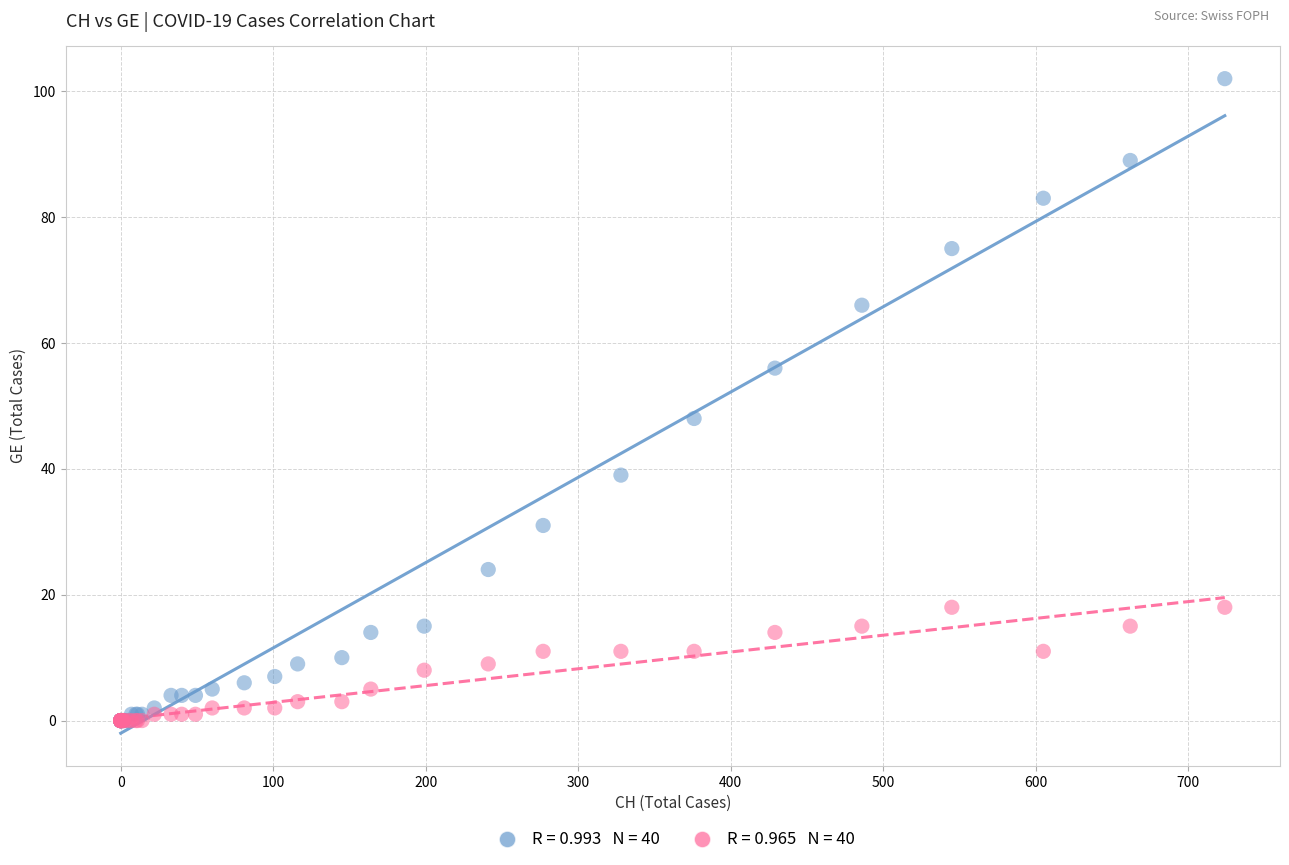

Across all series, what Y value is closest to 51?

48